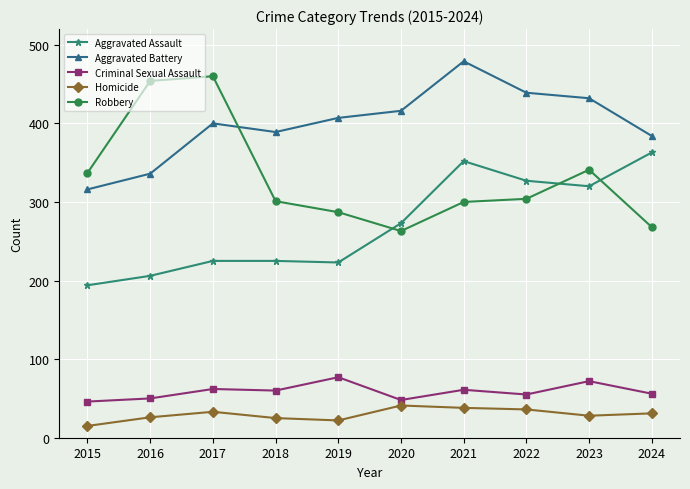

Is the value of Criminal Sexual Assault at 2020 greater than the value of Homicide at 2021?

Yes